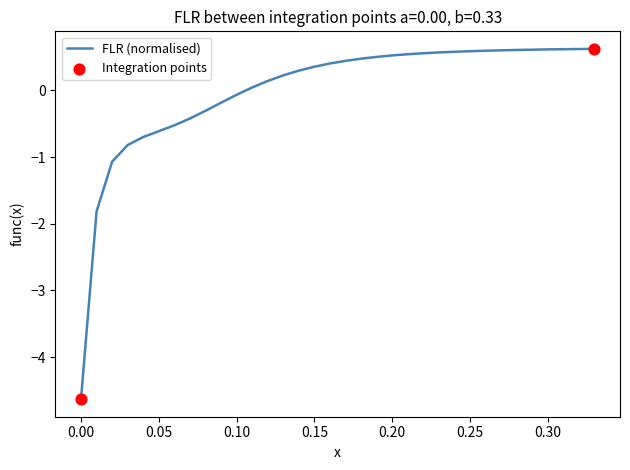

What is the minimum value shown in the chart?

-4.6